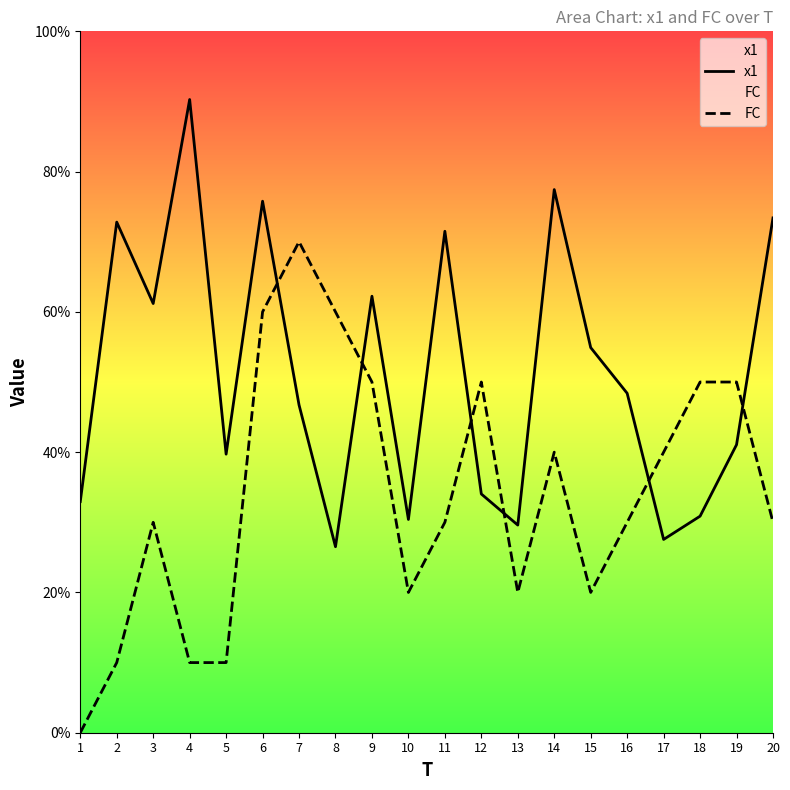

Which category has the highest value across all series?

4